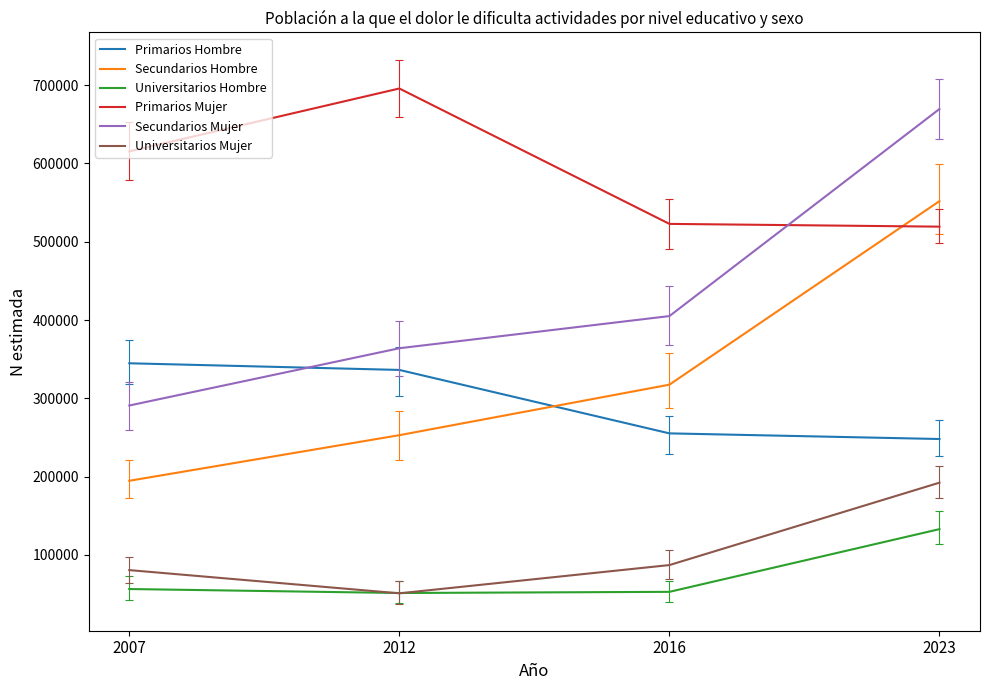

True or false: Primarios Hombre and Universitarios Mujer intersect in this chart.

False